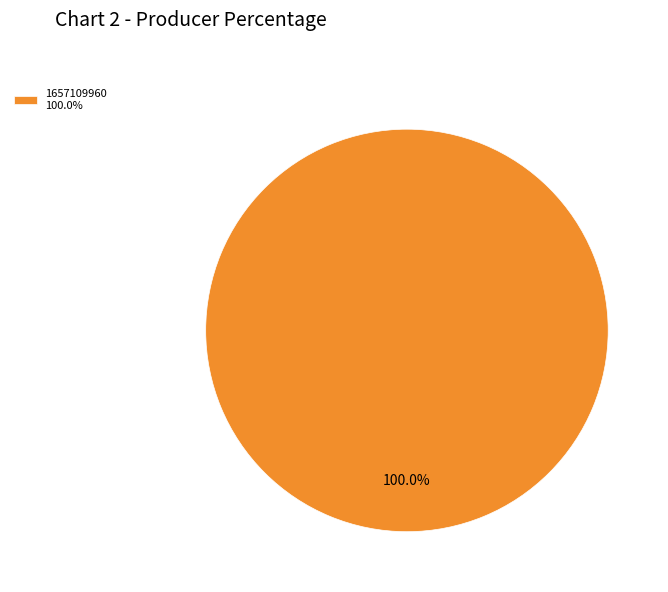

Rank the categories by value from lowest to highest.

1657109960 100.0%